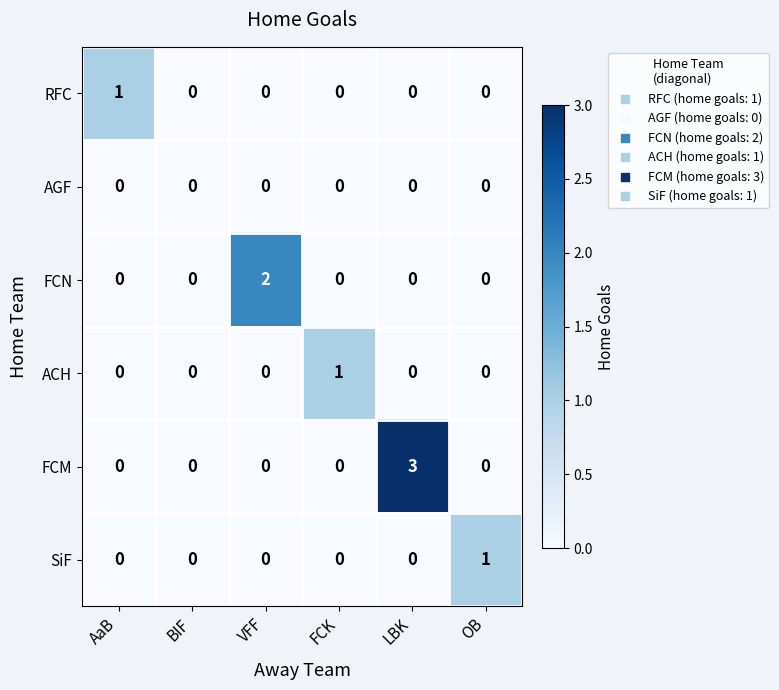

How many data points in RFC are above 0?

1